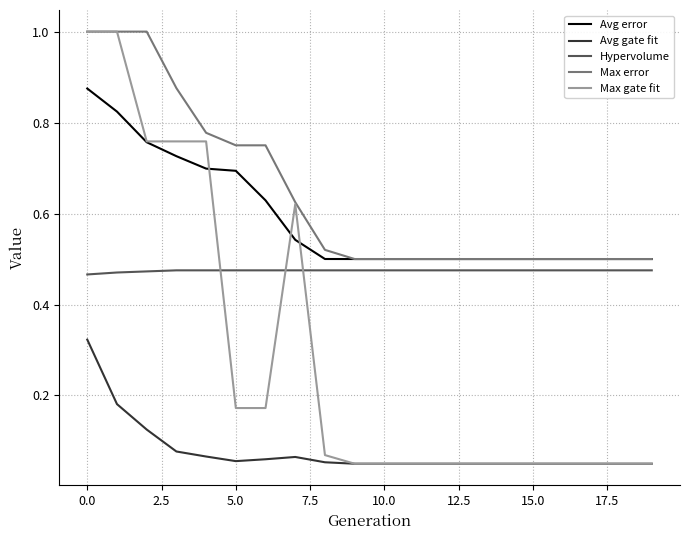

True or false: Avg gate fit and Max error cross at least once.

False